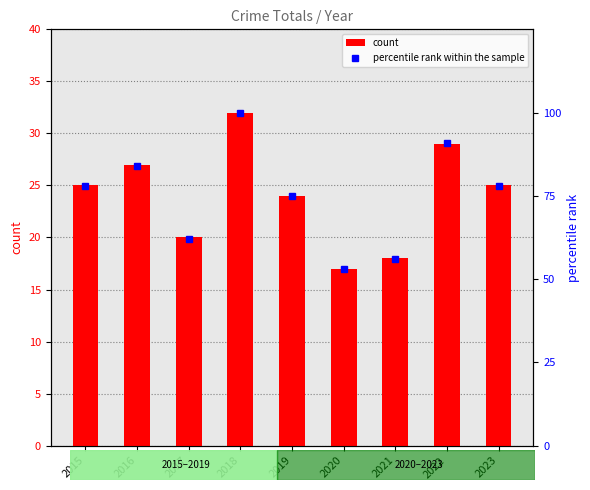

What value does the count series have at 2018?

32